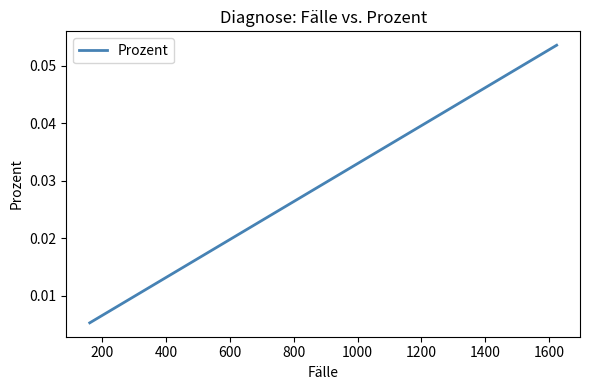

True or false: the data shows 0.0 at 10.

False